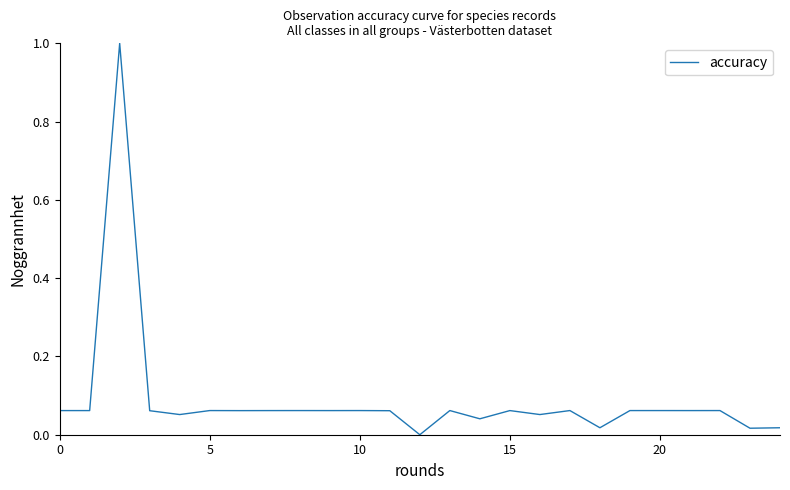

How many lines are shown in the chart?

1